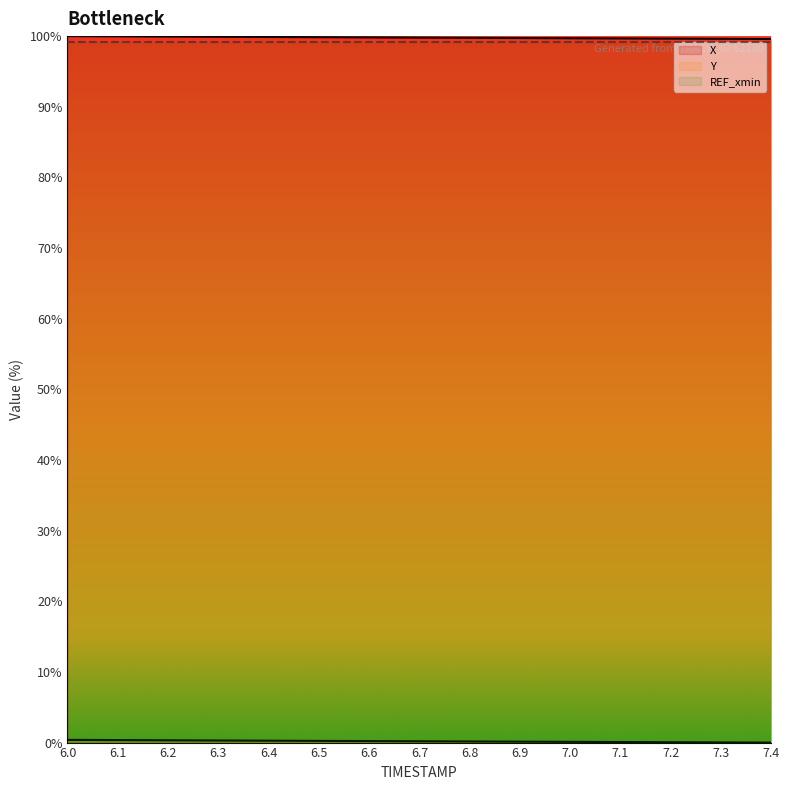

Which label corresponds to the smallest value in the chart?

7.4